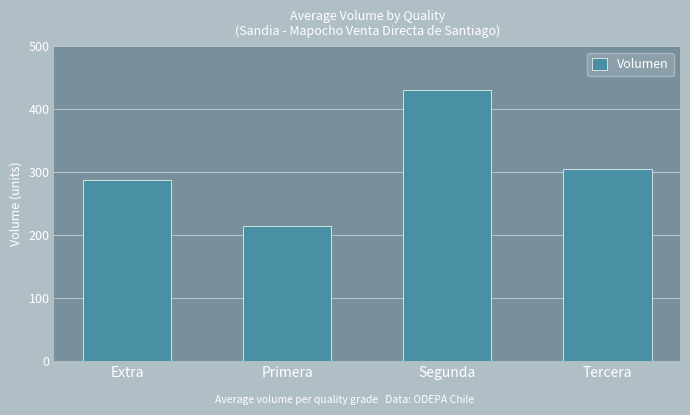

What is the average value?

309